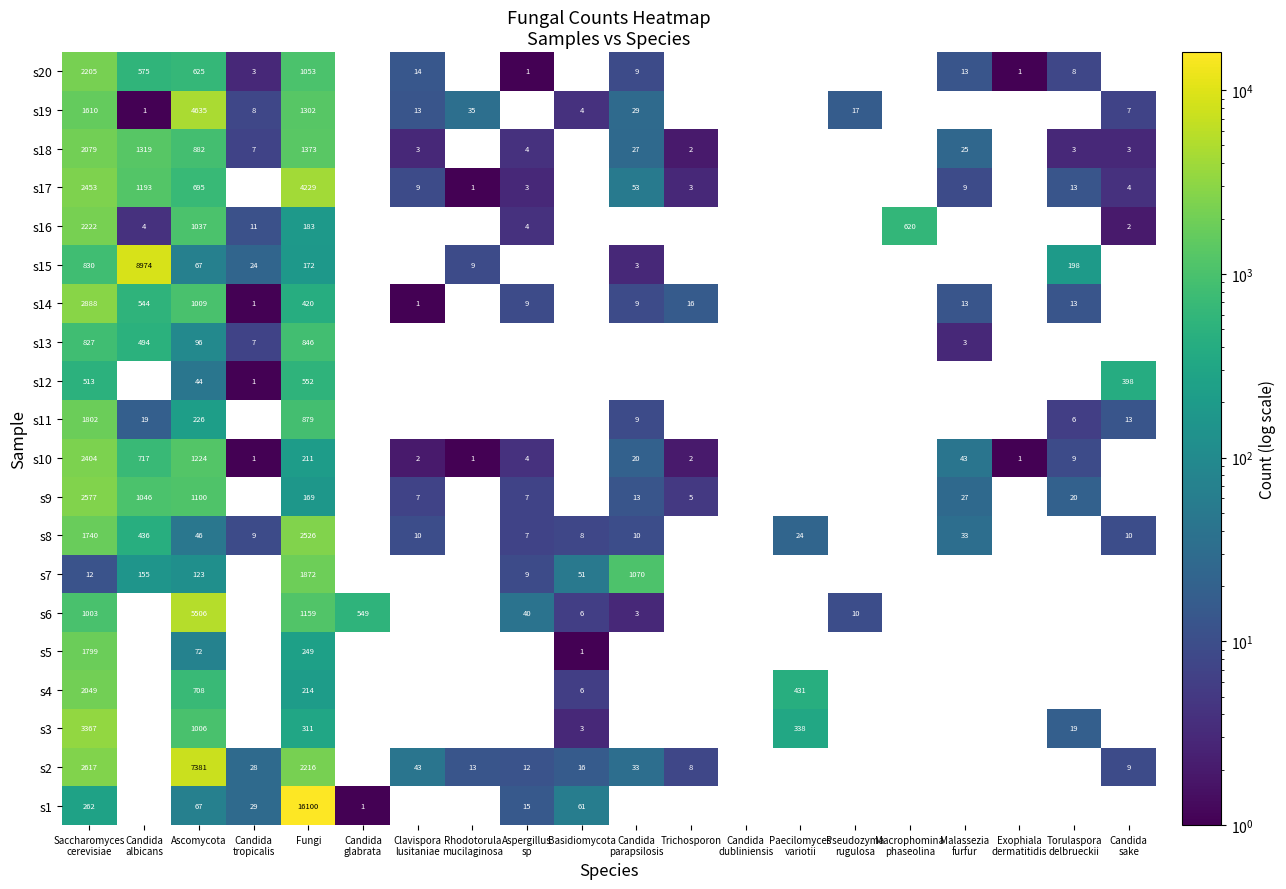

The value of s17 at Fungi is 6917. True or false?

False